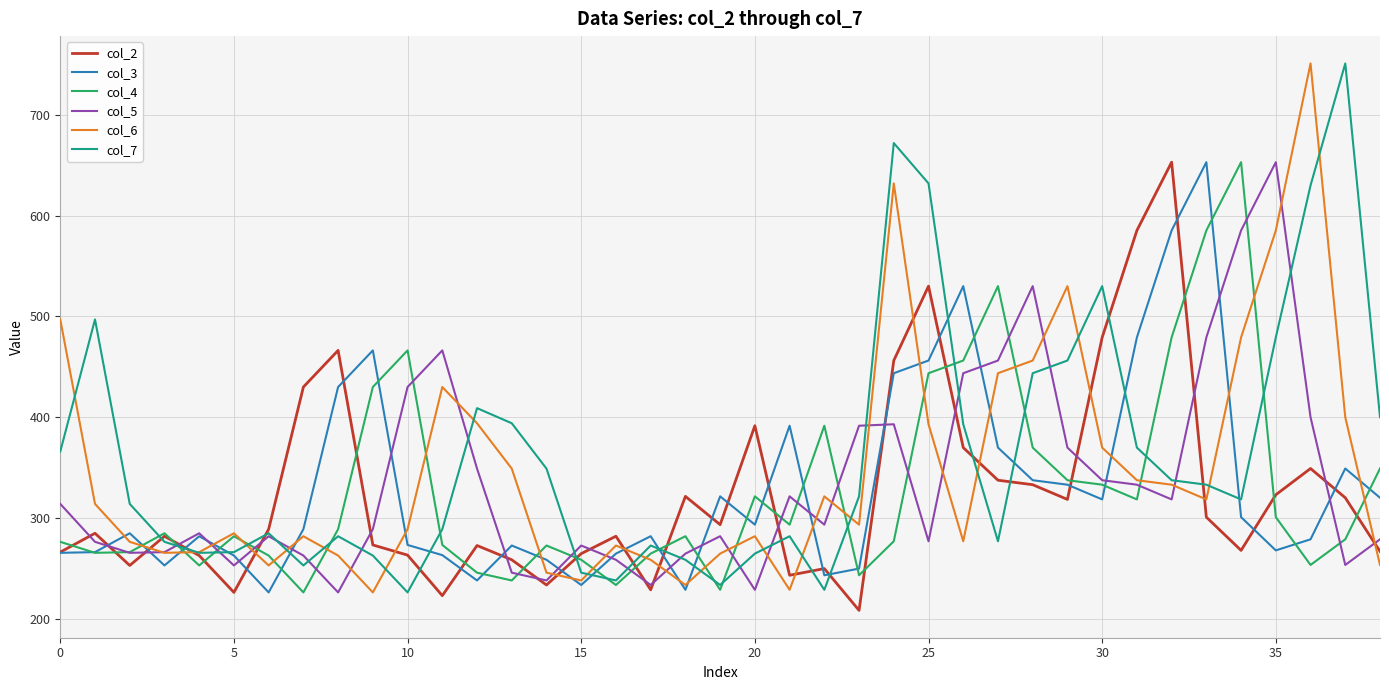

What is the smallest value displayed?

208.3